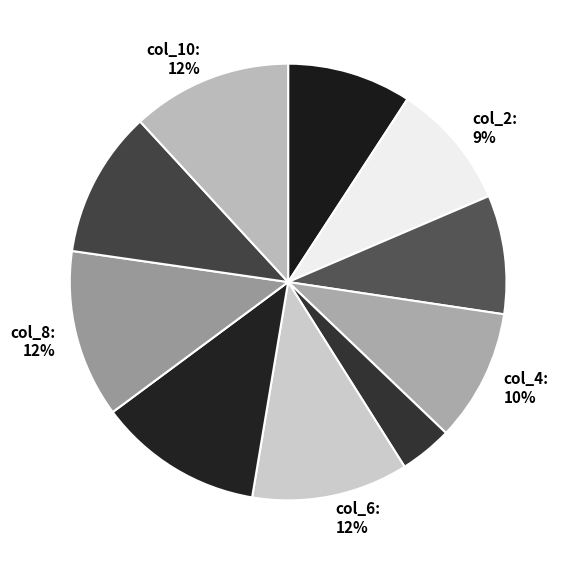

Between col_9: 11% and col_1: 9%, which is larger?

col_9: 11%